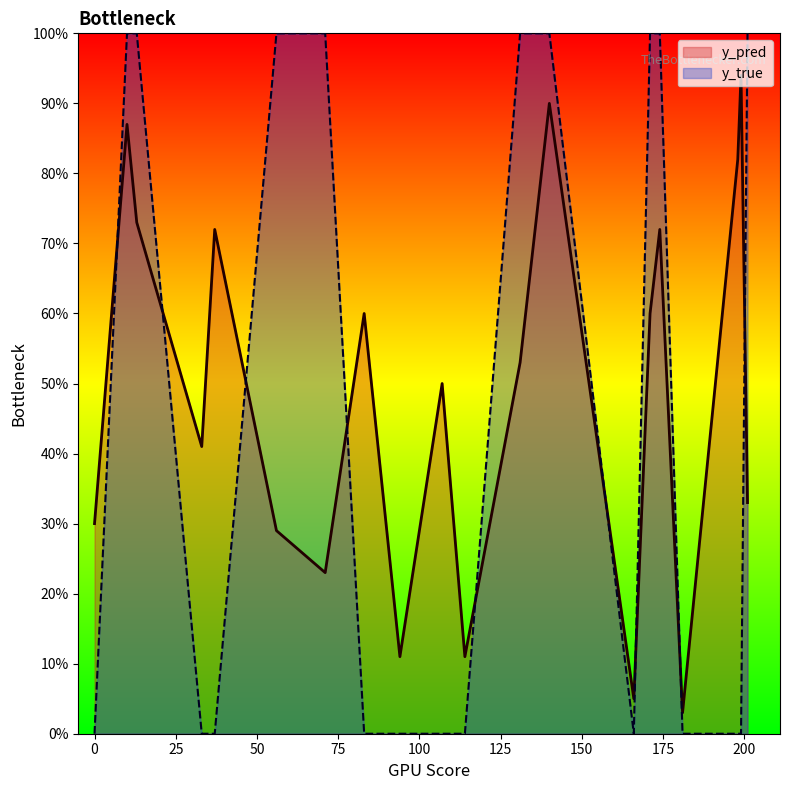

What are all the series names shown in the legend?

y_pred, y_true